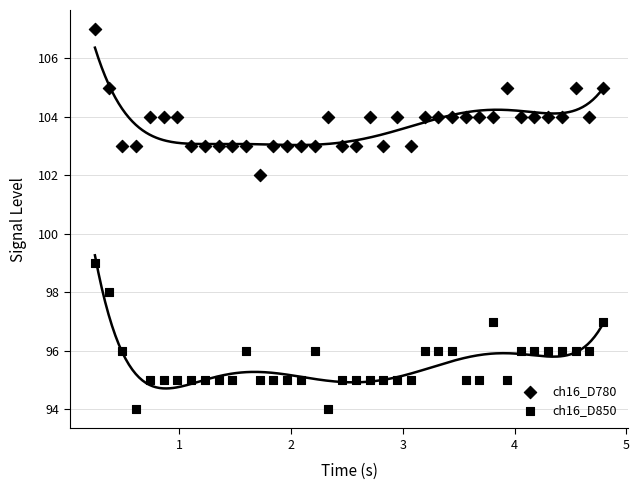

How many data points are displayed?

76